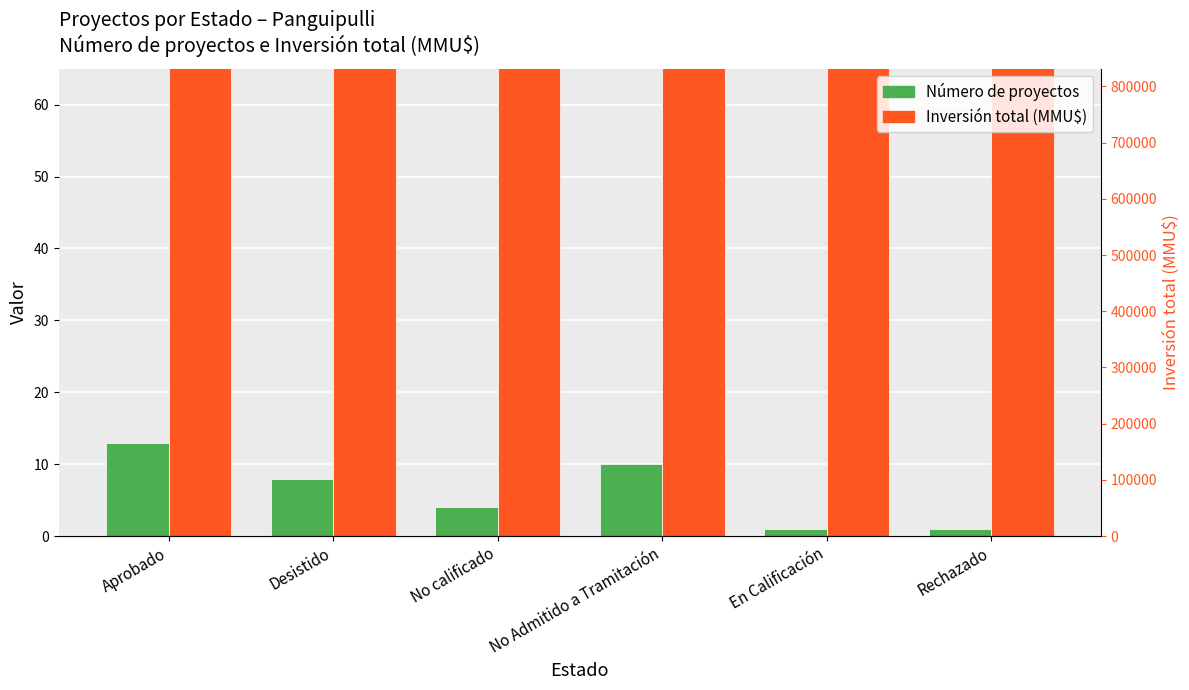

What is the spread (max minus min) of values at No Admitido a Tramitación?

120651